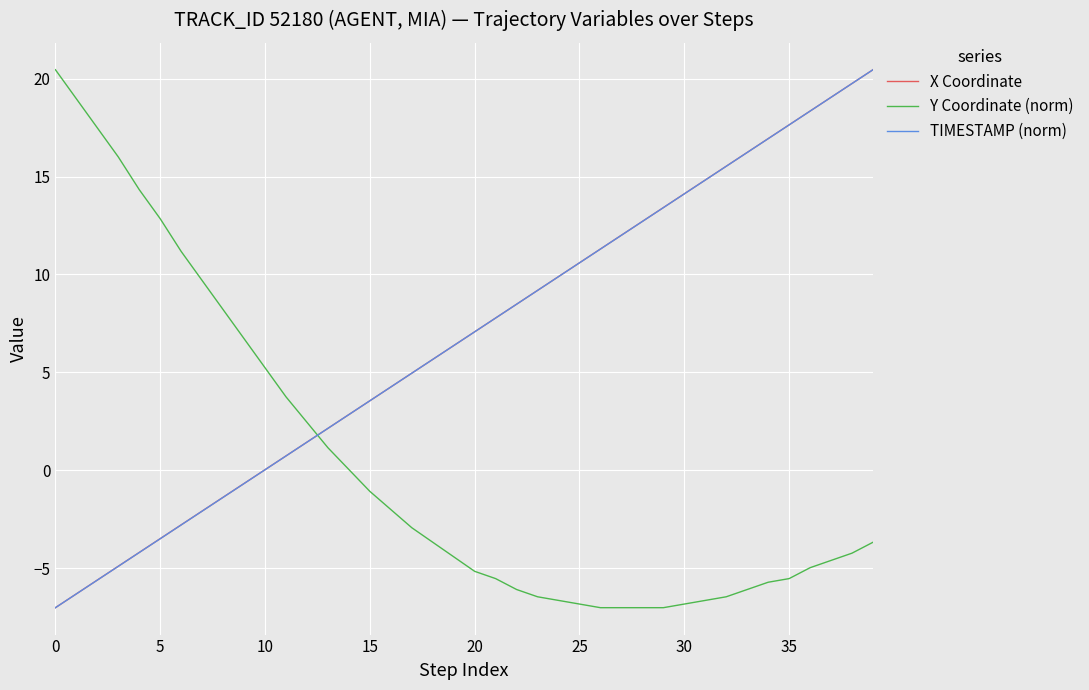

What is the greatest value displayed?

20.5